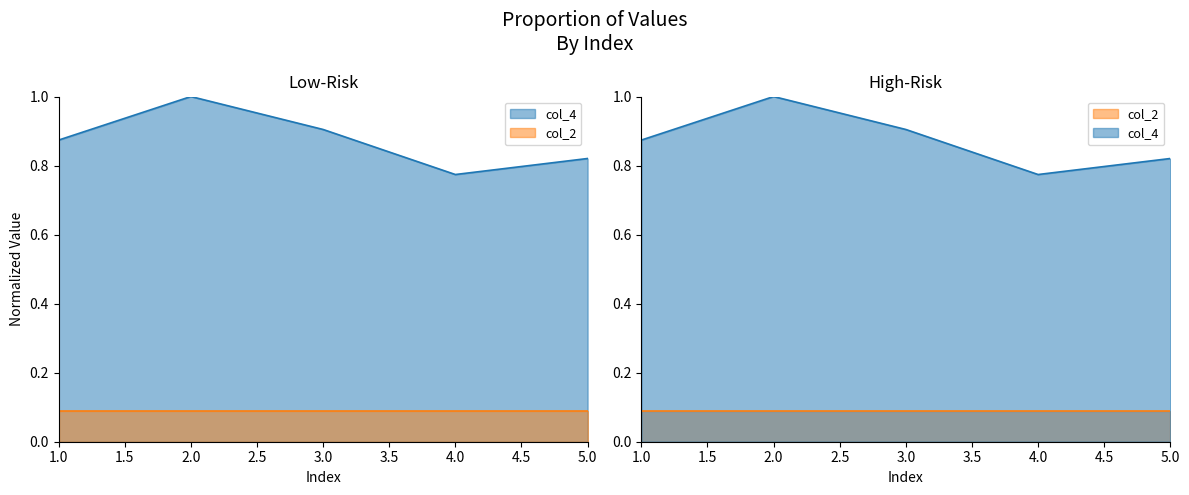

At which label is the value closest to 0?

4